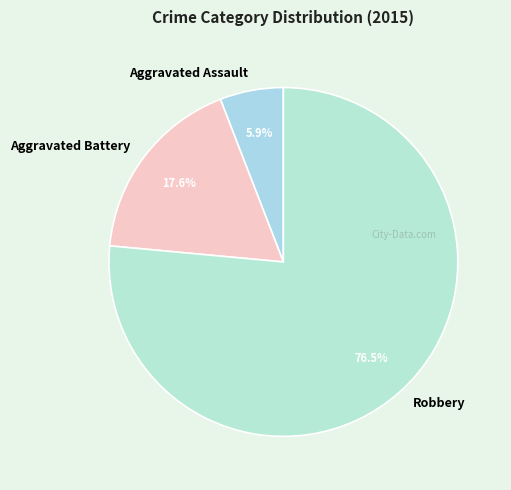

To the nearest percent, what portion does Aggravated Assault represent?

6%